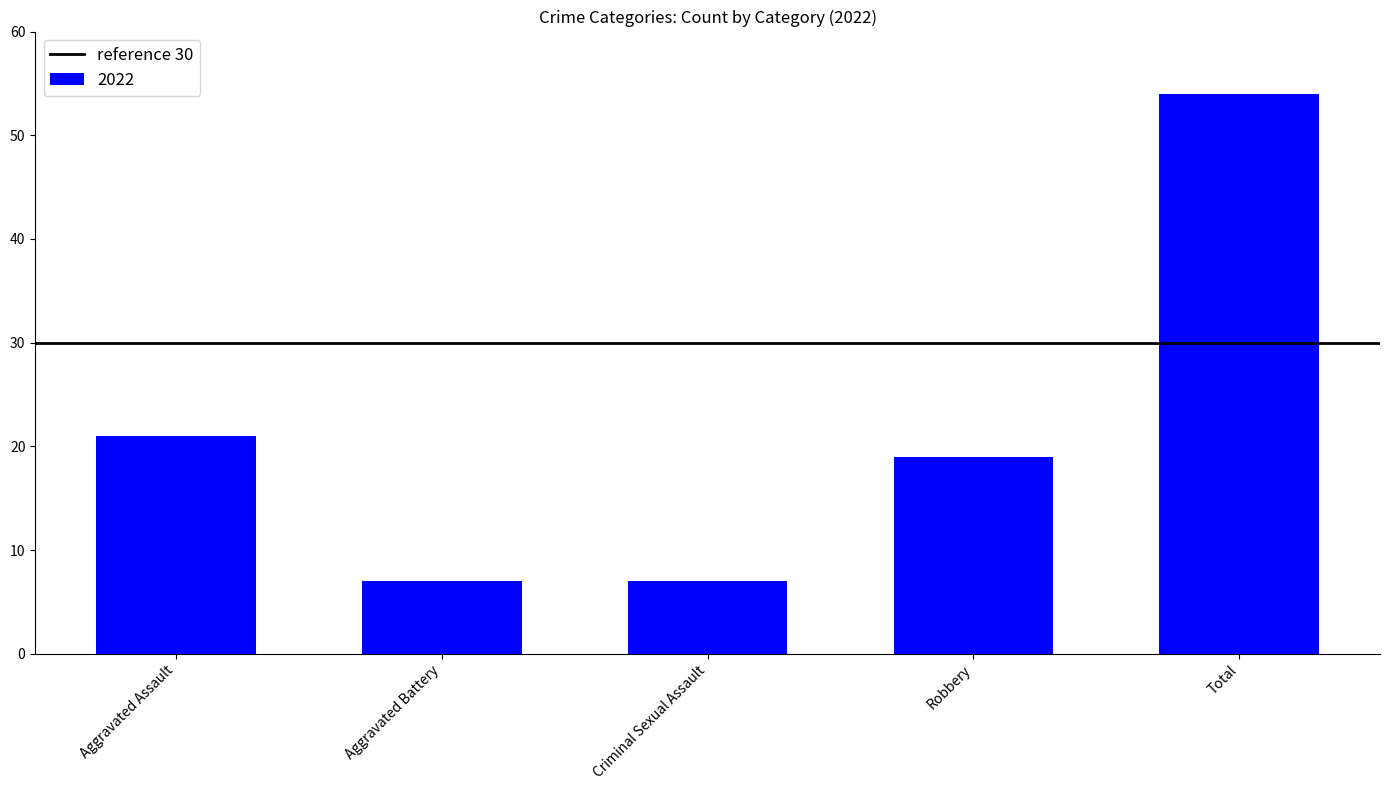

What is the greatest value displayed?

54